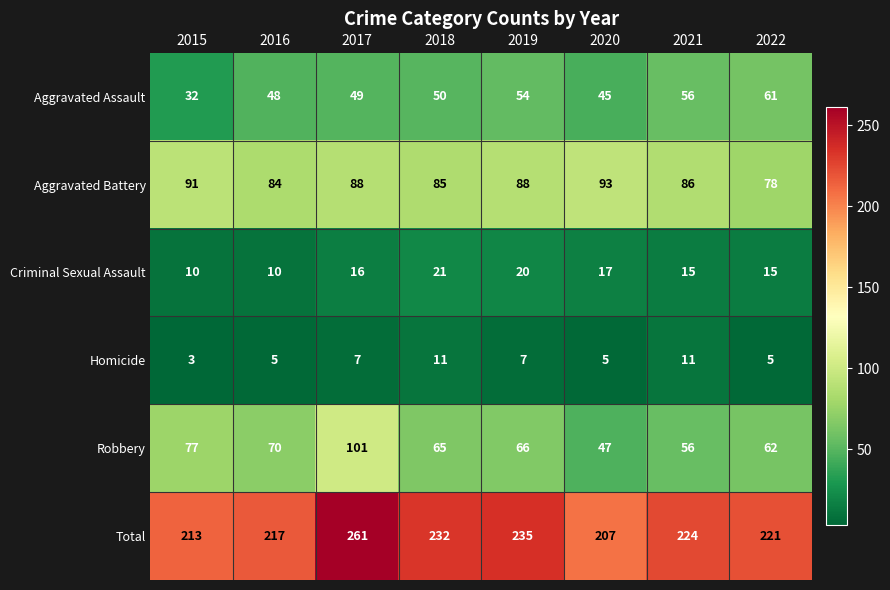

At which label is Total closest to 234?

2019